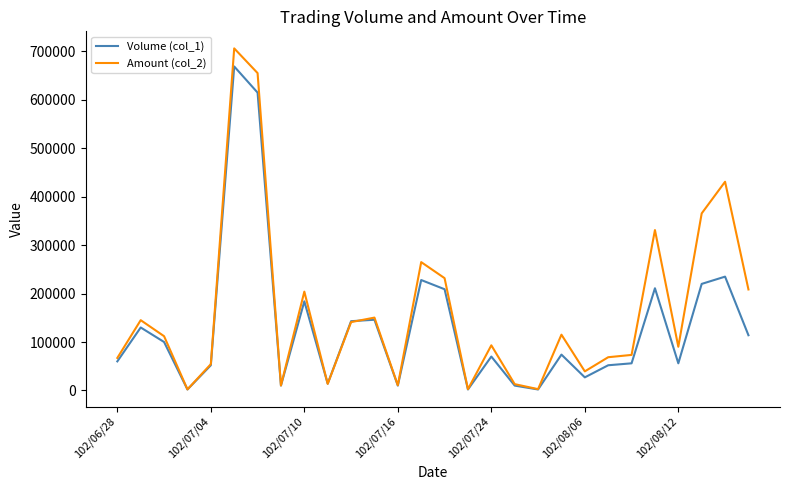

What are all the series names shown in the legend?

Volume (col_1), Amount (col_2)